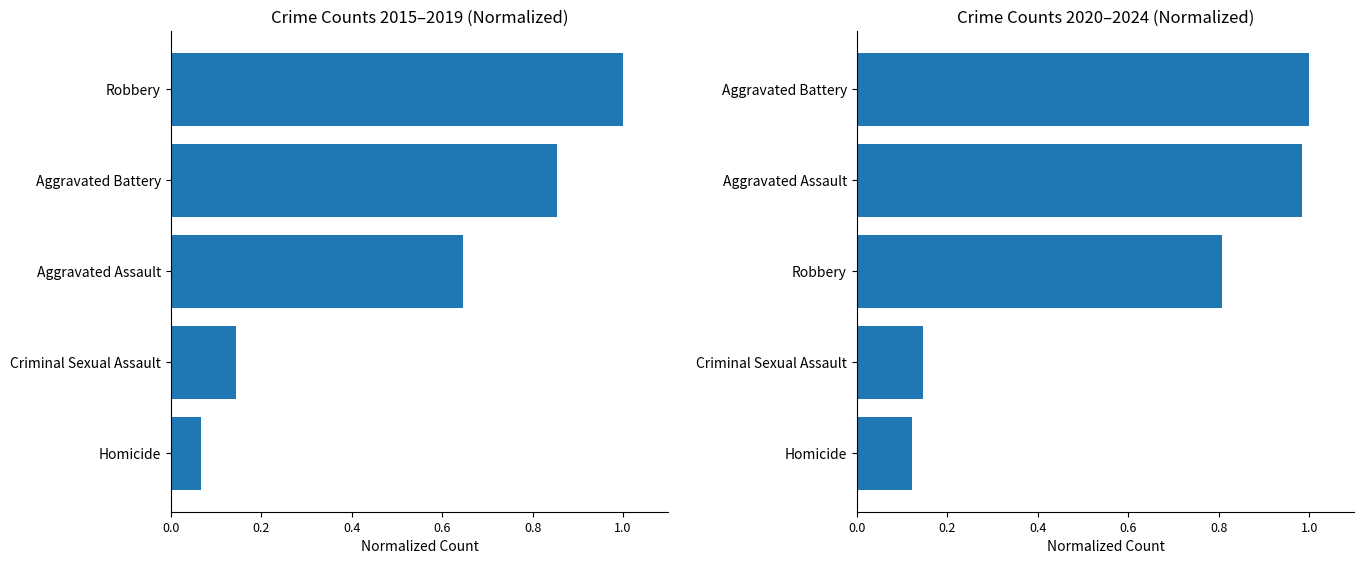

Is the value of Left Panel at Criminal Sexual Assault greater than the value of Right Panel at Criminal Sexual Assault?

No